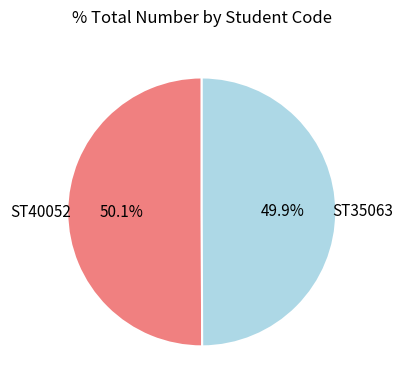

Count the number of slices in the pie.

2